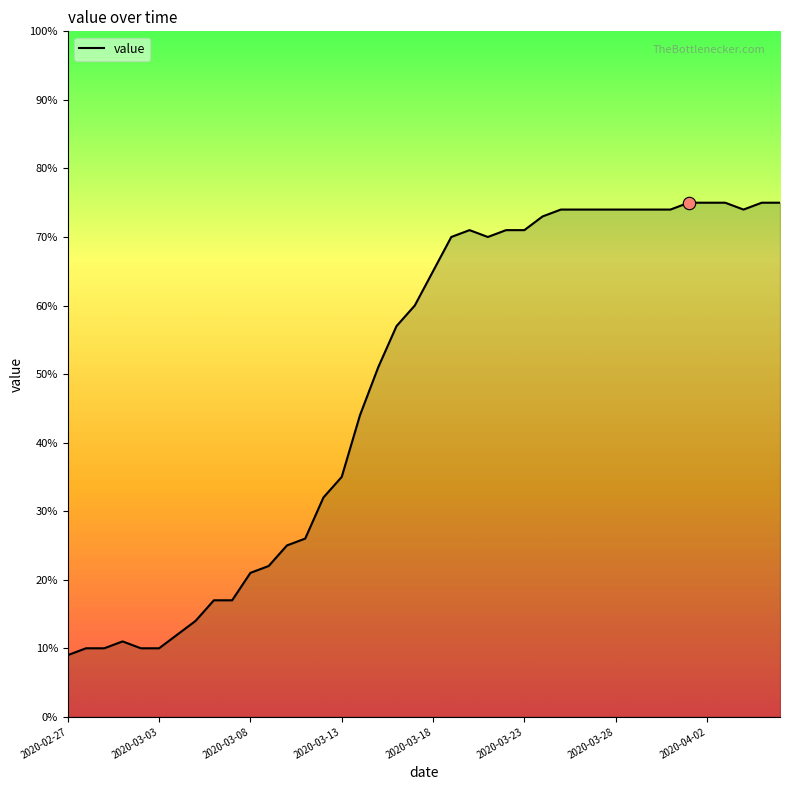

What is the difference between the maximum and minimum values?

66.0